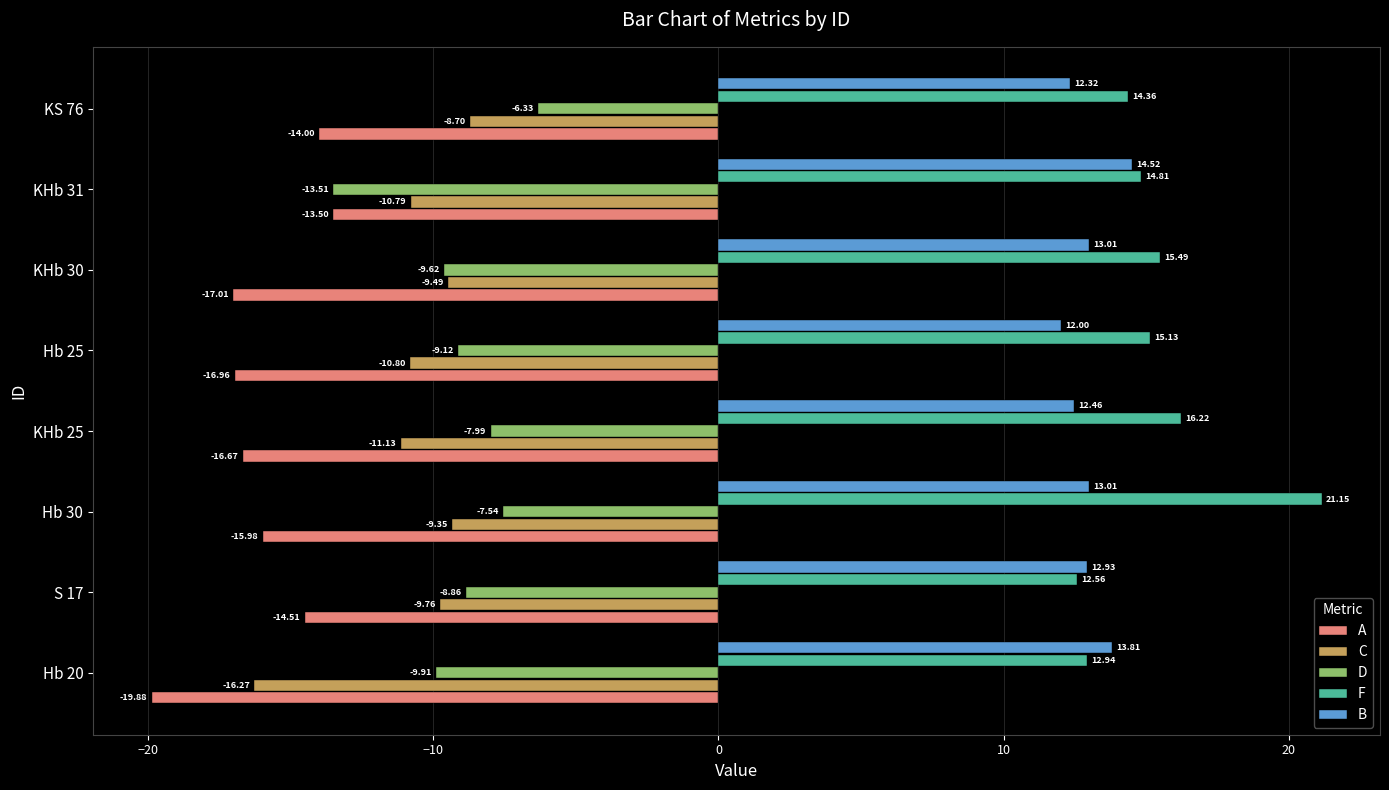

List the series in order of their peak value, highest first.

F, B, D, C, A